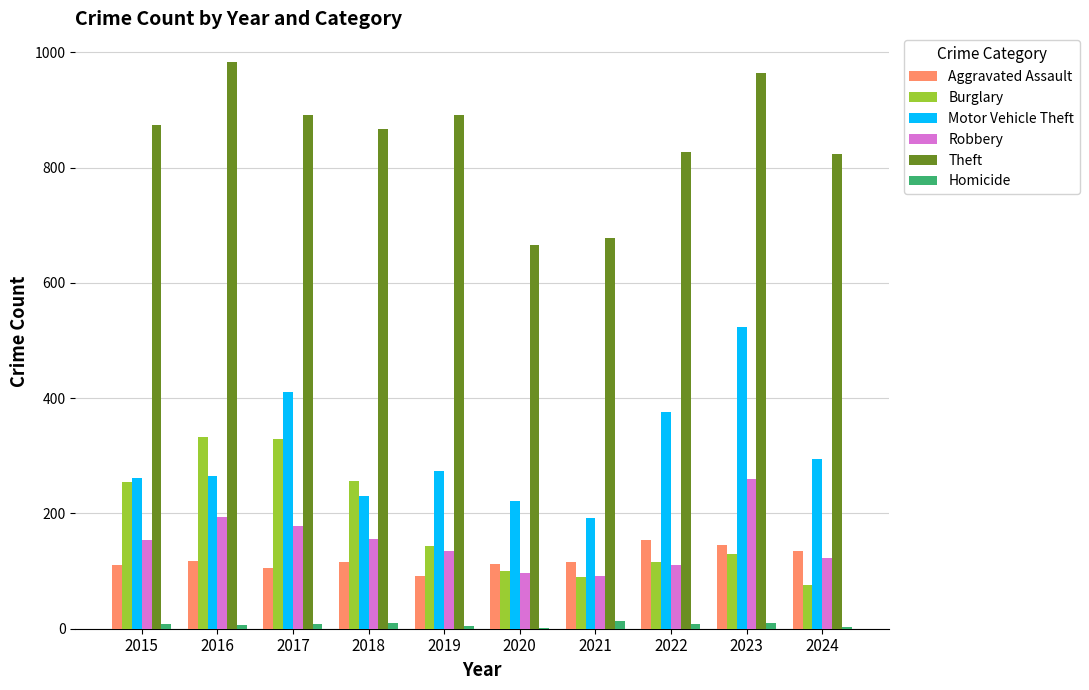

Count the number of categories in the chart.

10